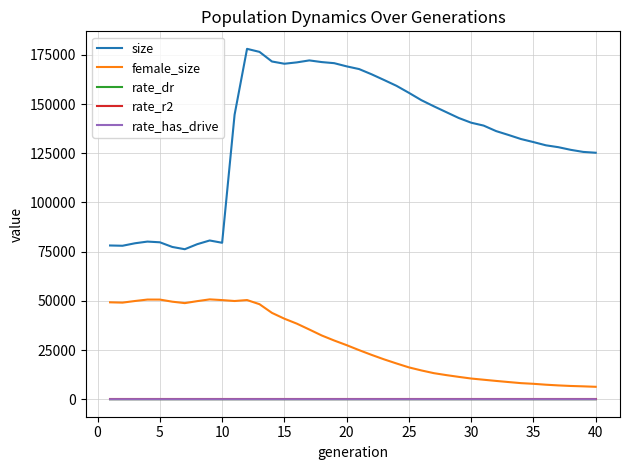

True or false: rate_dr and size cross at least once.

False